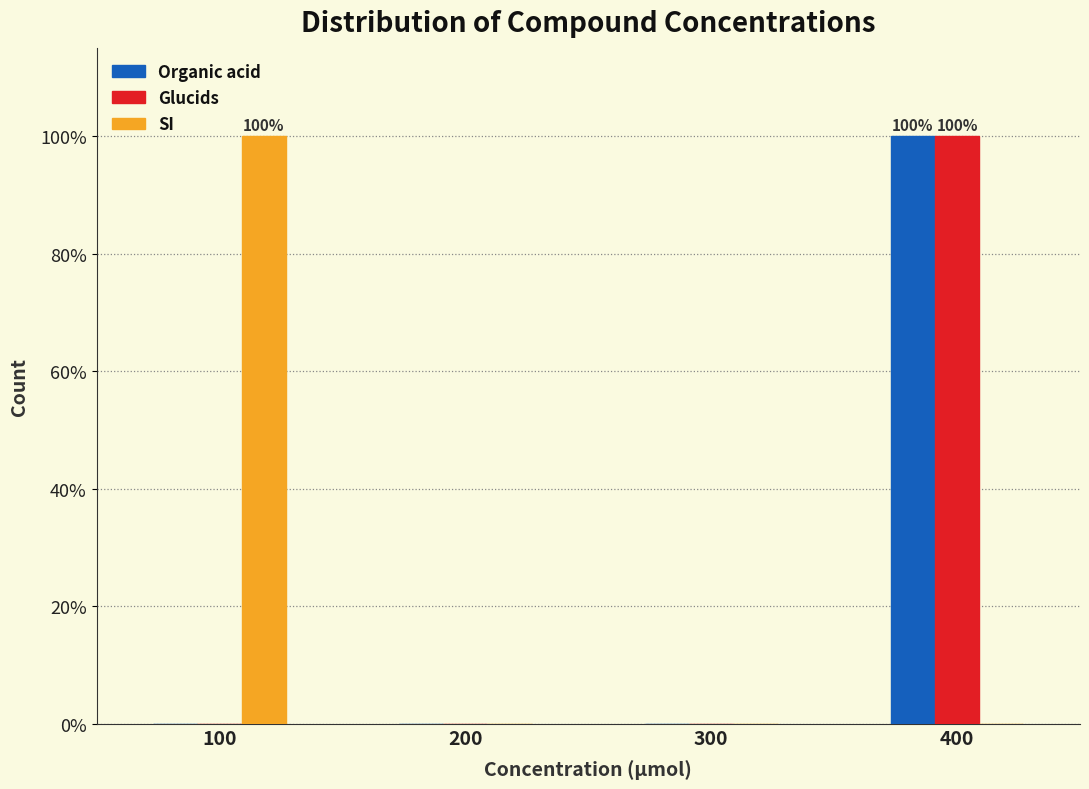

In the SI series, which range on the x-axis has the tallest bar?

50 to 150